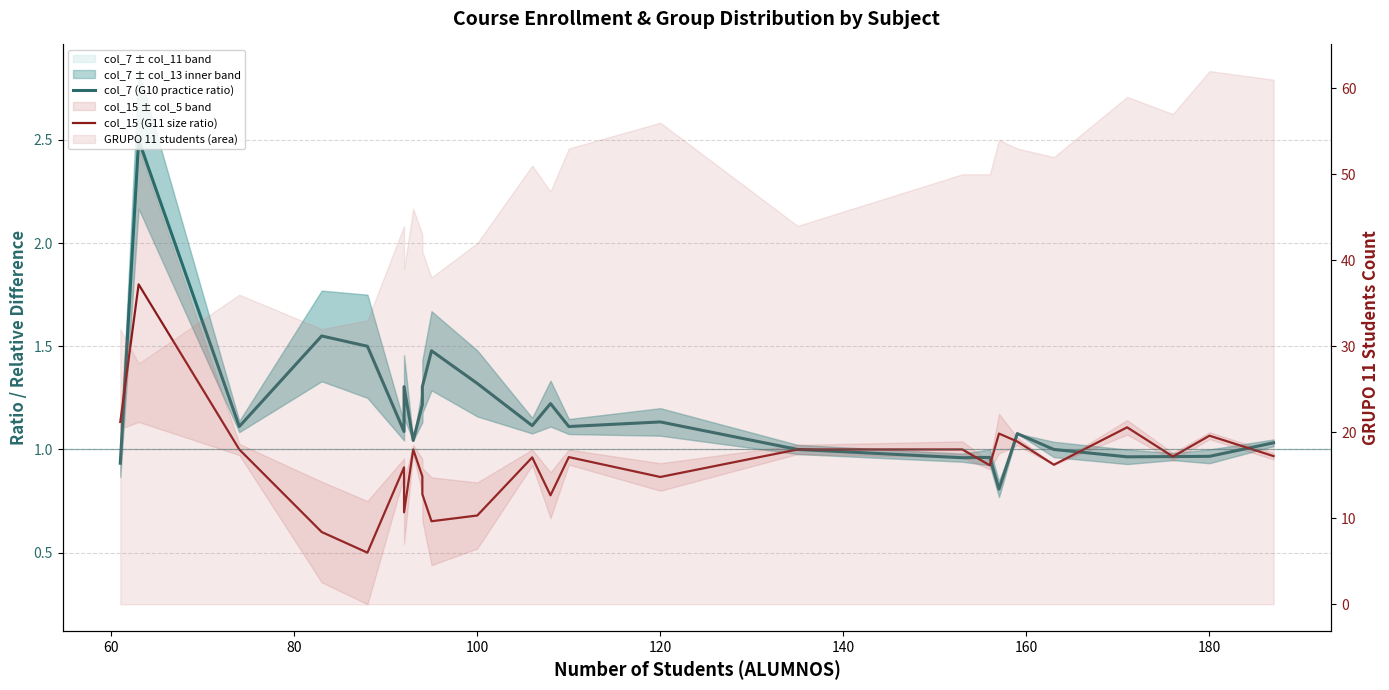

How many interior local valleys does the col_15 (G11 size ratio) series have?

8